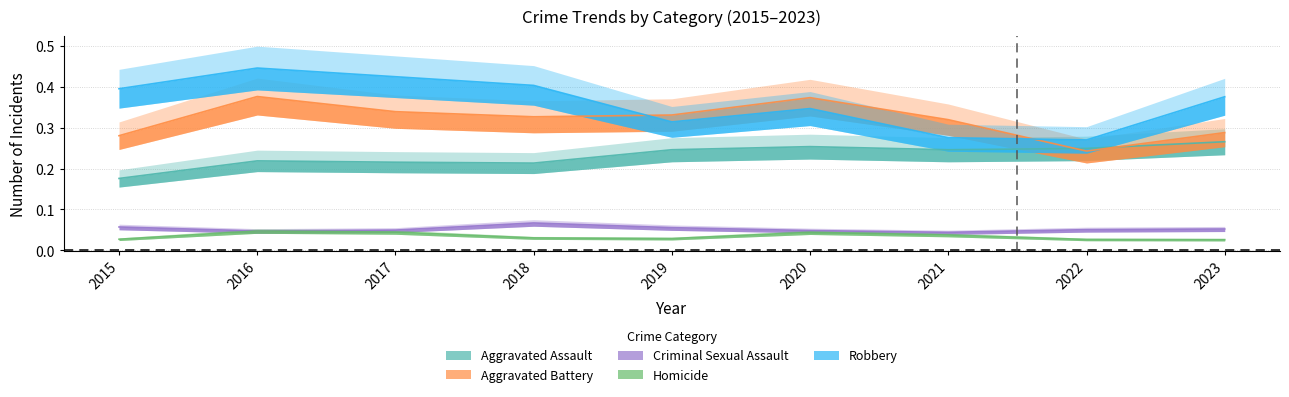

Rank the series by their maximum value, from lowest to highest.

Homicide, Criminal Sexual Assault, Aggravated Assault, Aggravated Battery, Robbery